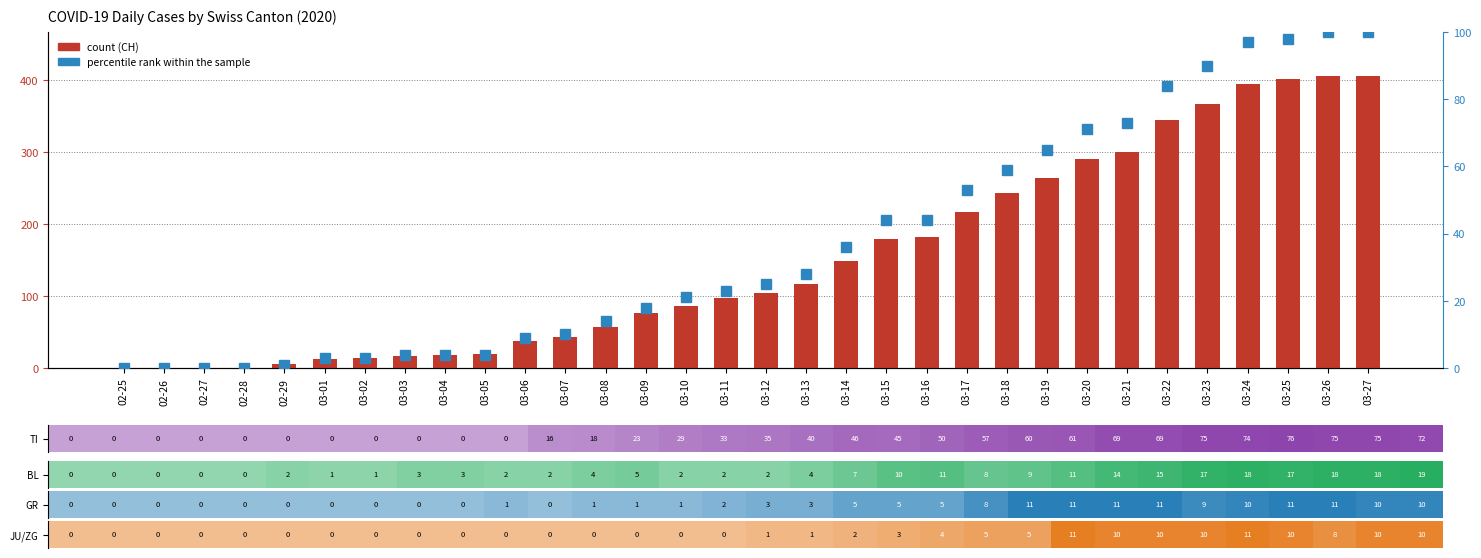

How many data points does each series have?

32